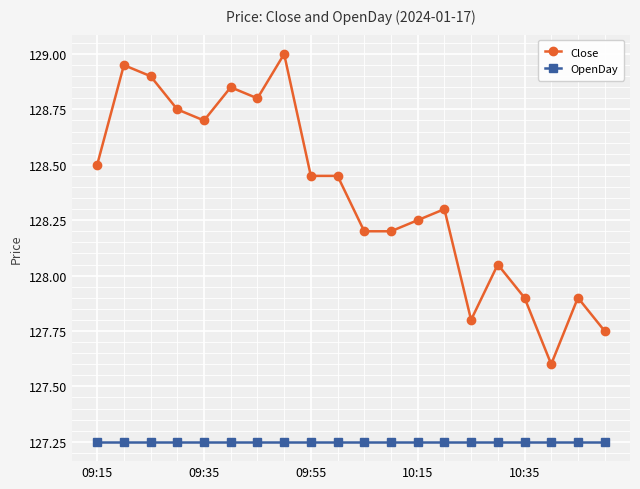

Which series has the largest total across all categories?

Close